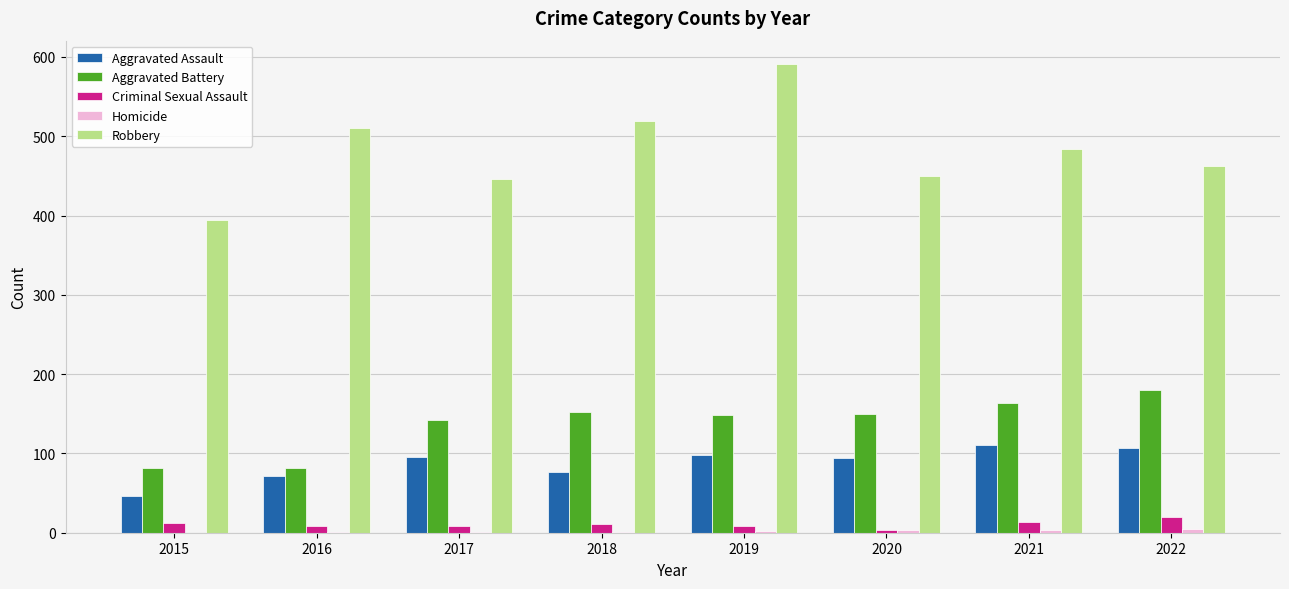

What is the maximum value for Aggravated Battery?

180